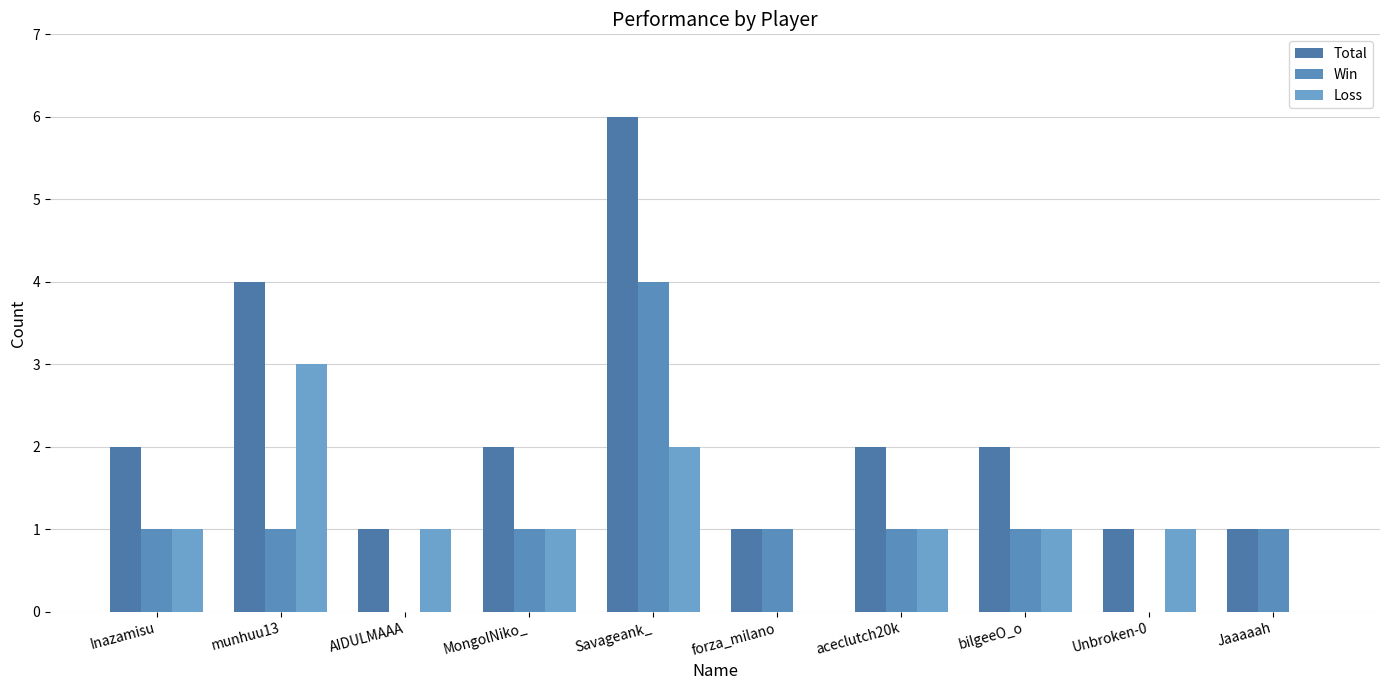

Between Savageank_ and bilgeeO_o, which series saw the biggest shift?

Total